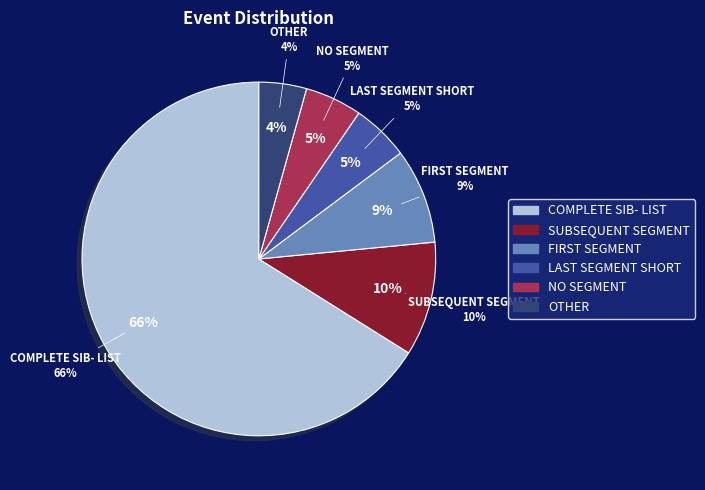

Is the sum of COMPLETE SIB- LIST and OTHER greater than half?

Yes